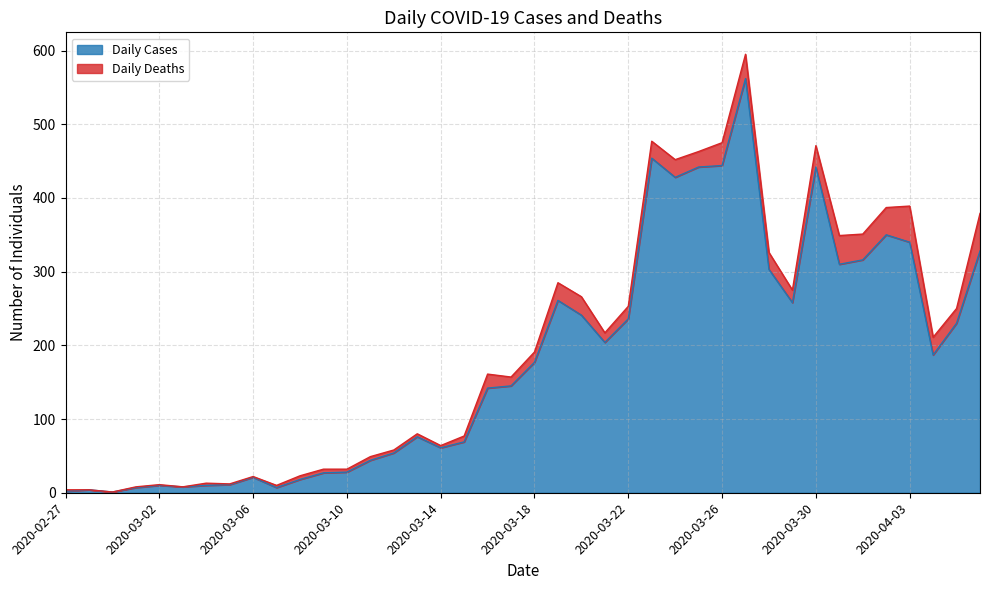

The chart shows a value of 204 at 2020-03-21. True or false?

True